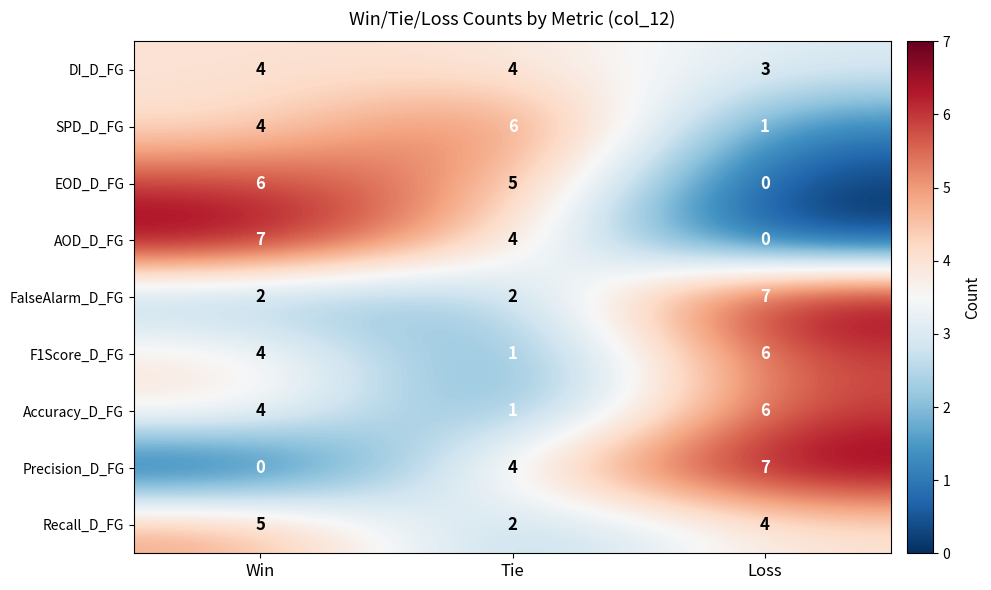

How many series are shown in this chart?

9